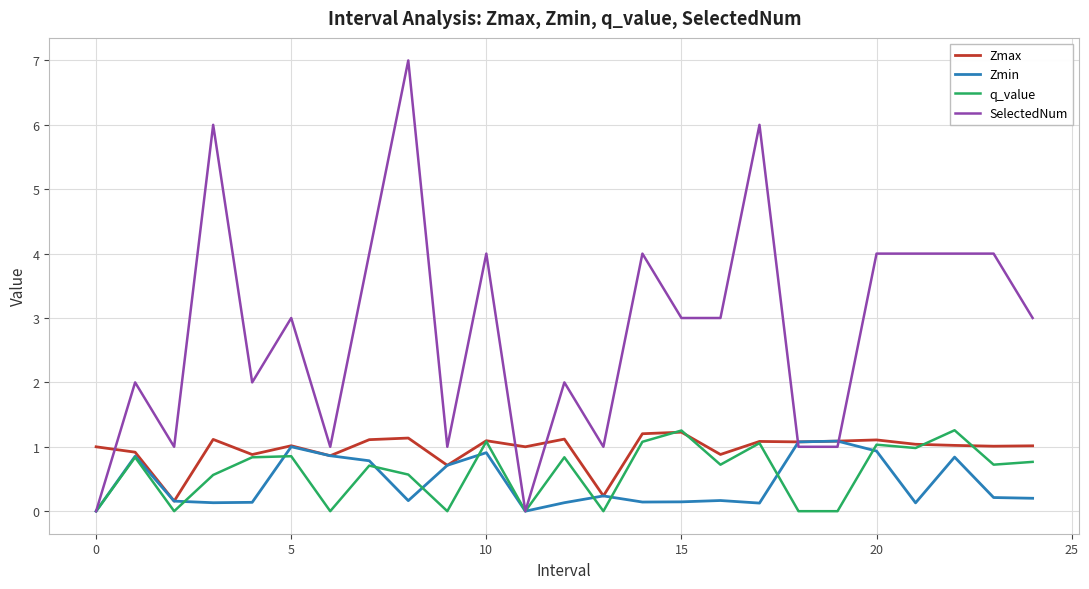

Which series has the widest spread of values?

SelectedNum